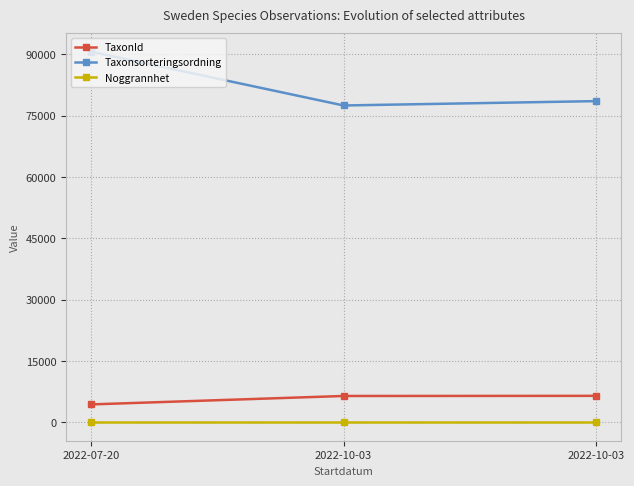

What are all the series names shown in the legend?

TaxonId, Taxonsorteringsordning, Noggrannhet